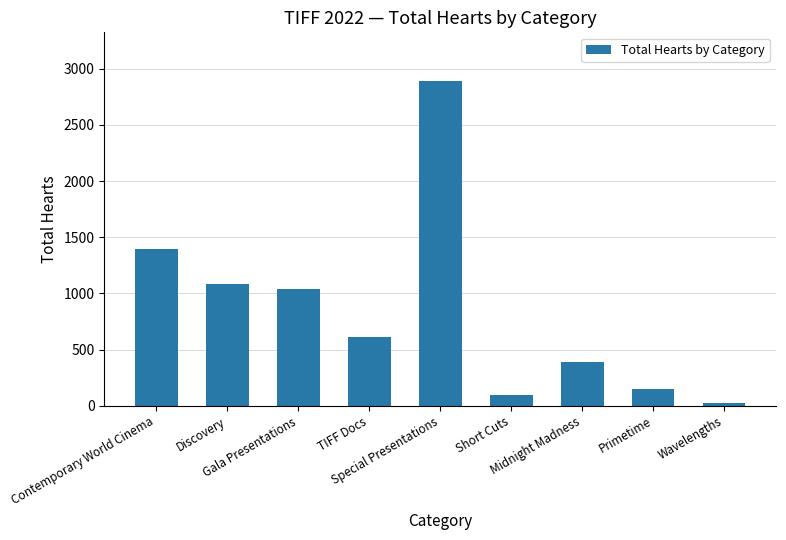

Between Gala Presentations and TIFF Docs, which is larger?

Gala Presentations